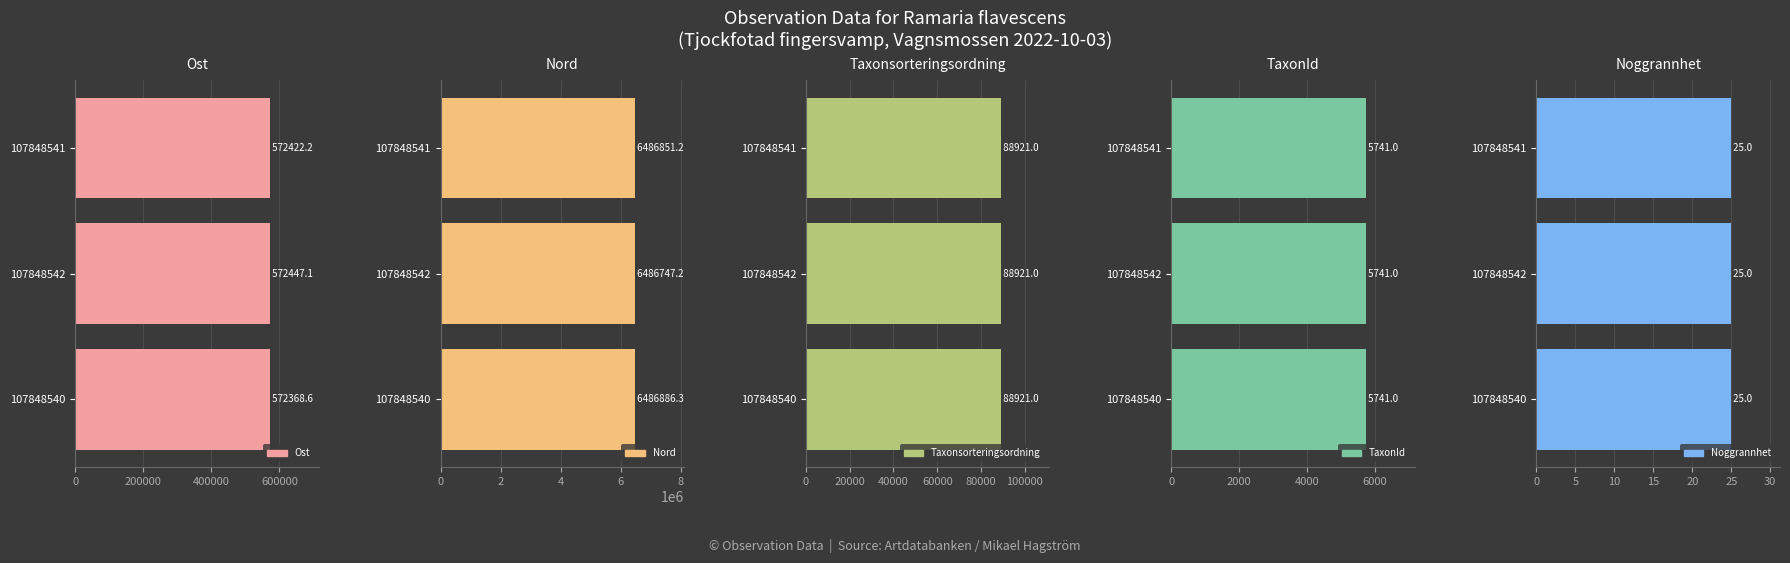

What is the greatest value displayed?

6486886.3